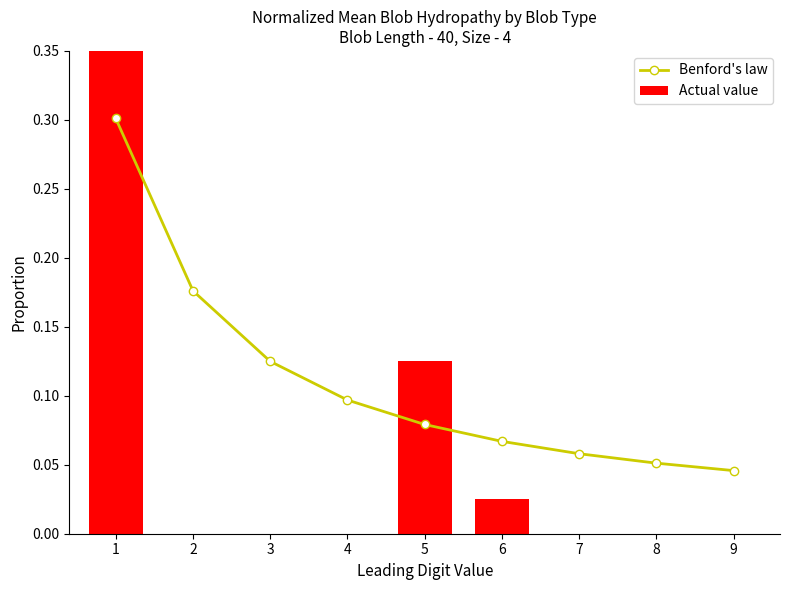

How many groups of bars are there?

9